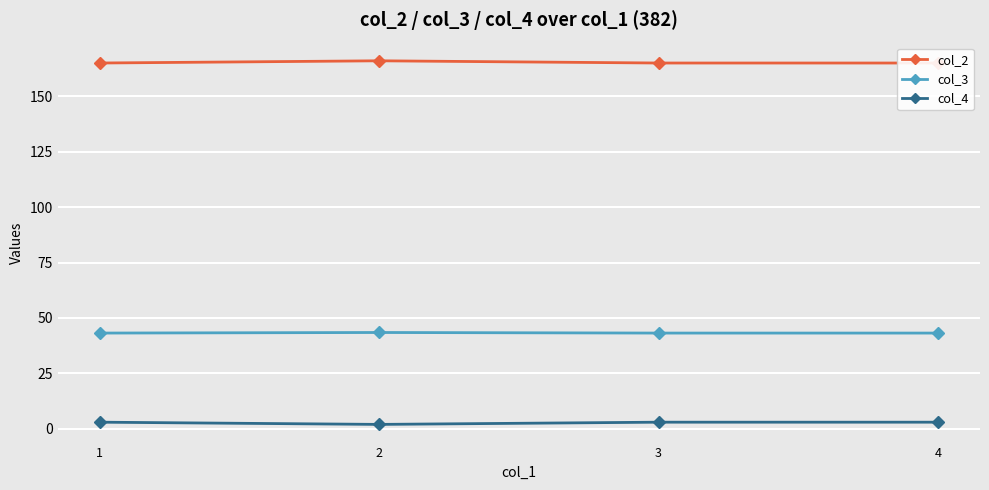

Which series has the widest spread of values?

col_2